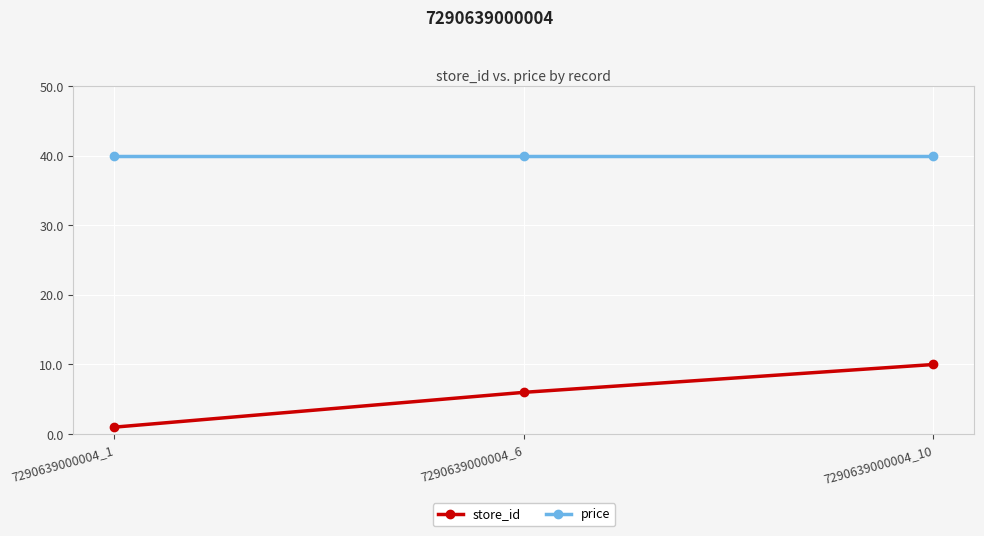

What is the value of the price point at the 1st from the left?

39.9